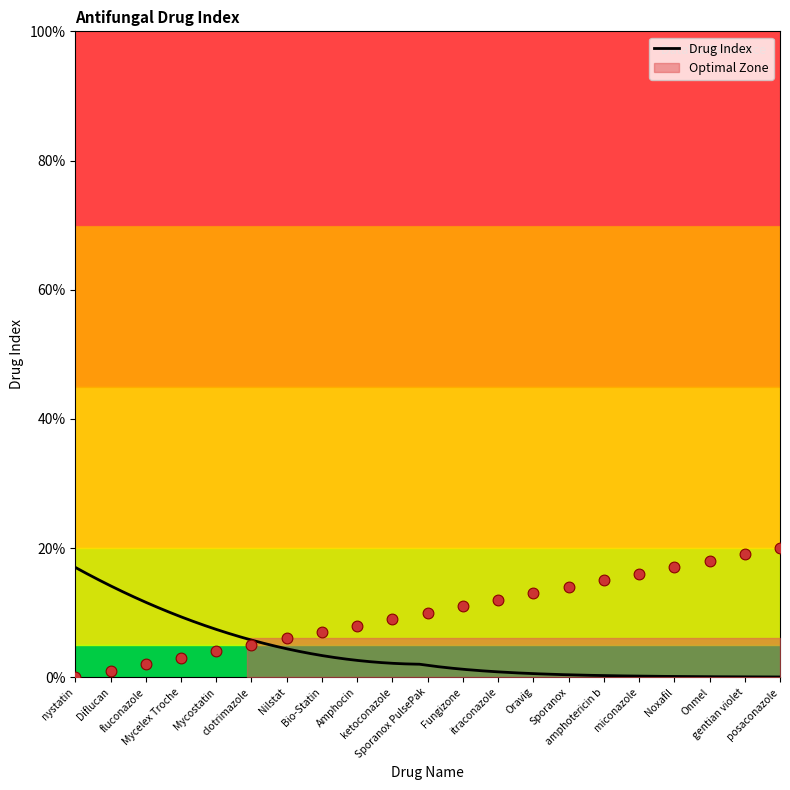

Approximately how many times larger is the value at Mycelex Troche compared to Diflucan?

3.0